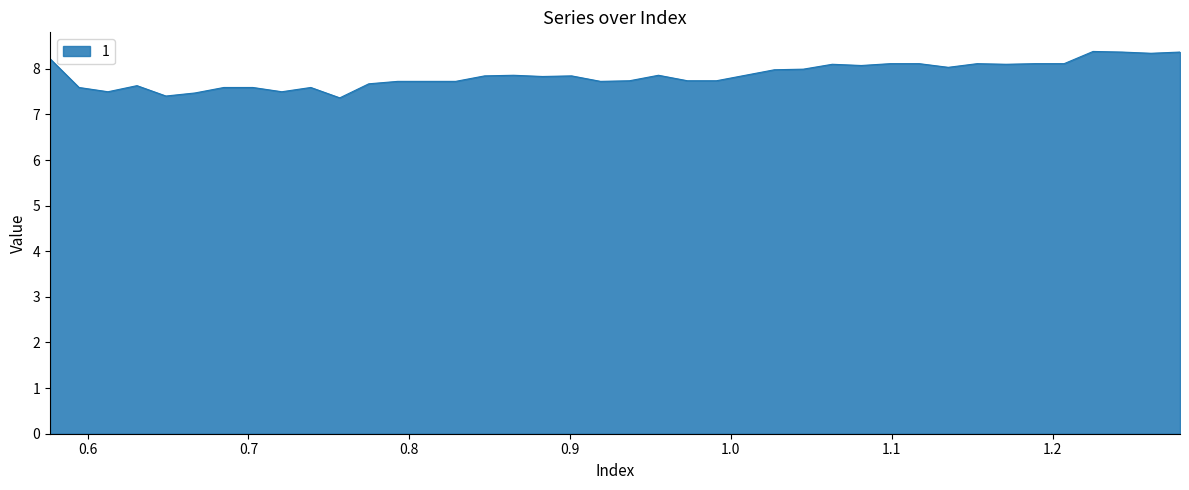

What is the difference between the maximum and minimum values?

1.0